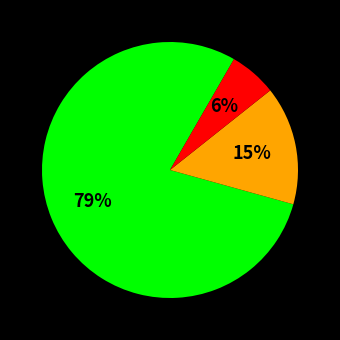

To the nearest percent, what is the difference between the largest and smallest slice percentages?

73%